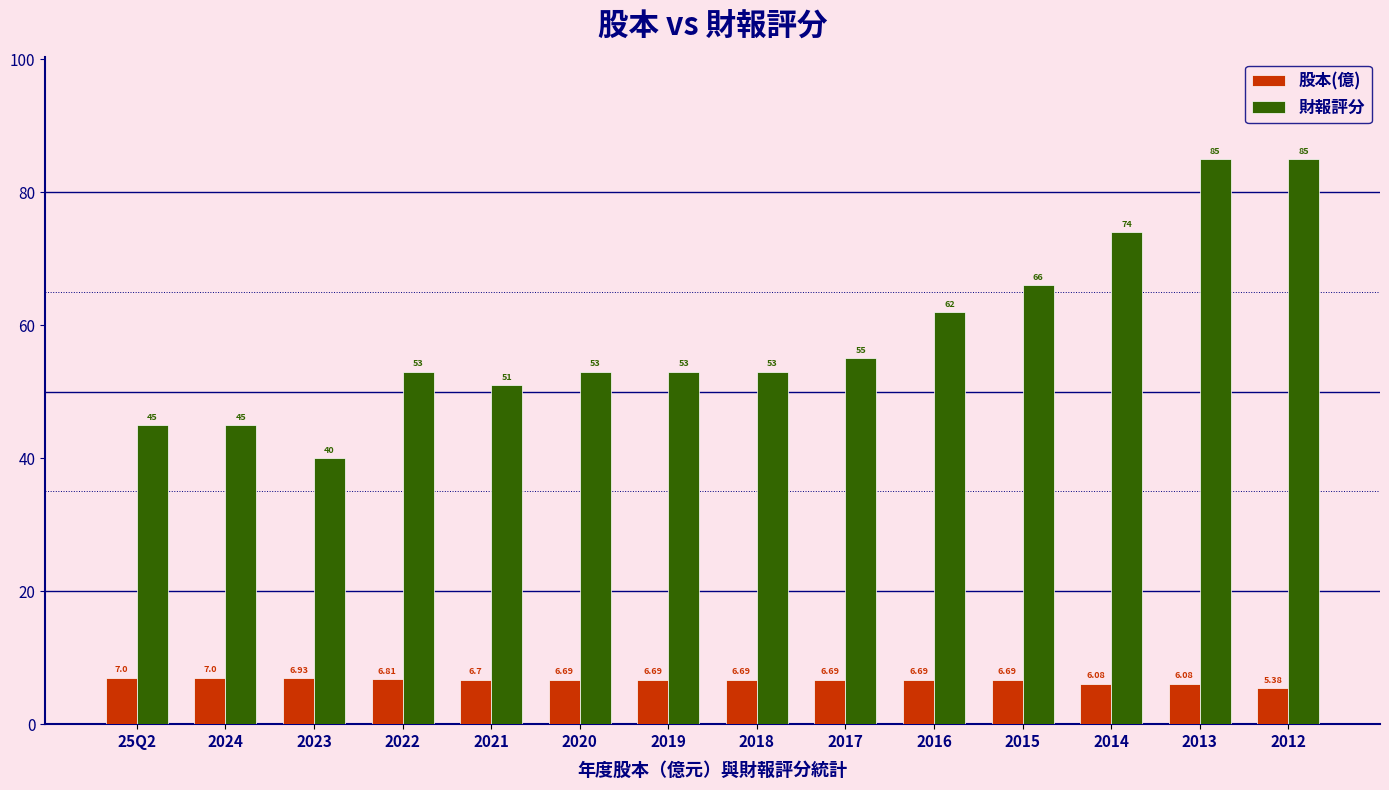

The value of 財報評分 at 2016 is 62.0. True or false?

True